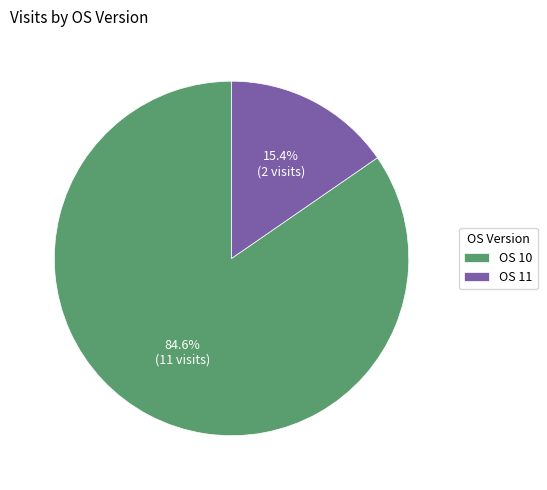

Rank the categories by value from lowest to highest.

OS 11, OS 10